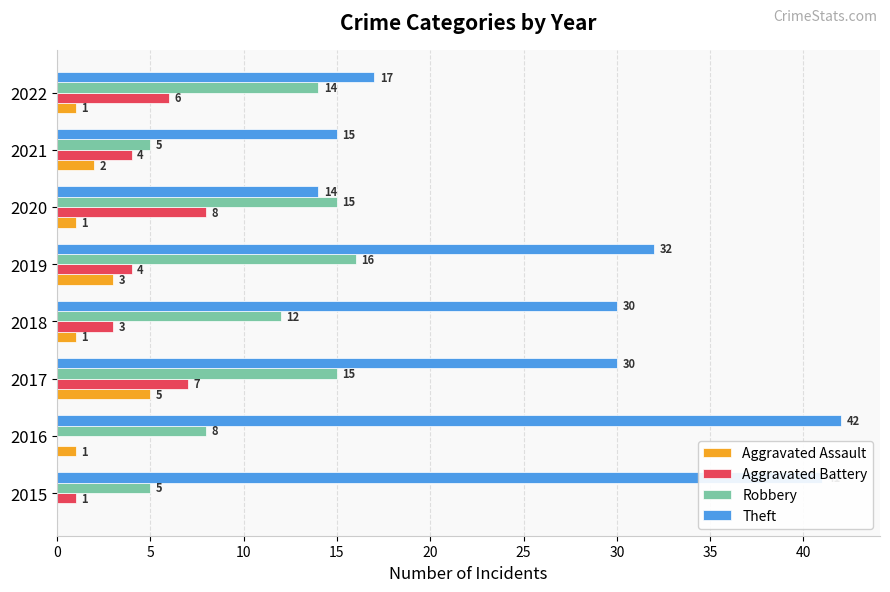

At which label is Robbery closest to 10?

2016